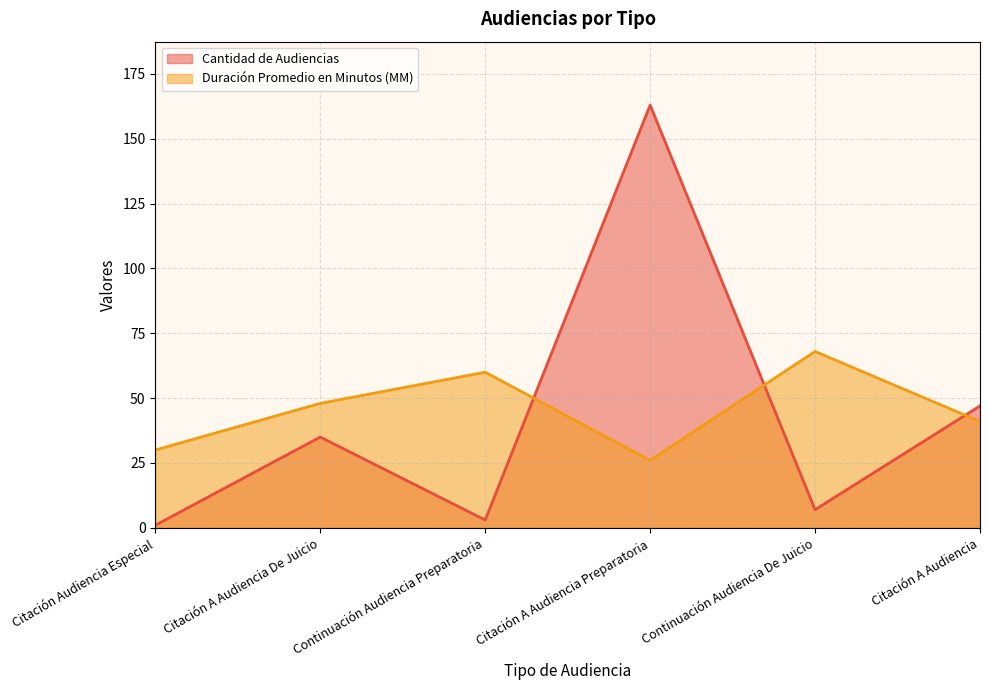

Reading left to right, transcribe all the data shown in this chart.

Cantidad de Audiencias: Citación Audiencia Especial=1	Citación A Audiencia De Juicio=35	Continuación Audiencia Preparatoria=3	Citación A Audiencia Preparatoria=163	Continuación Audiencia De Juicio=7	Citación A Audiencia=47
Duración Promedio en Minutos (MM): Citación Audiencia Especial=30	Citación A Audiencia De Juicio=48	Continuación Audiencia Preparatoria=60	Citación A Audiencia Preparatoria=26	Continuación Audiencia De Juicio=68	Citación A Audiencia=41